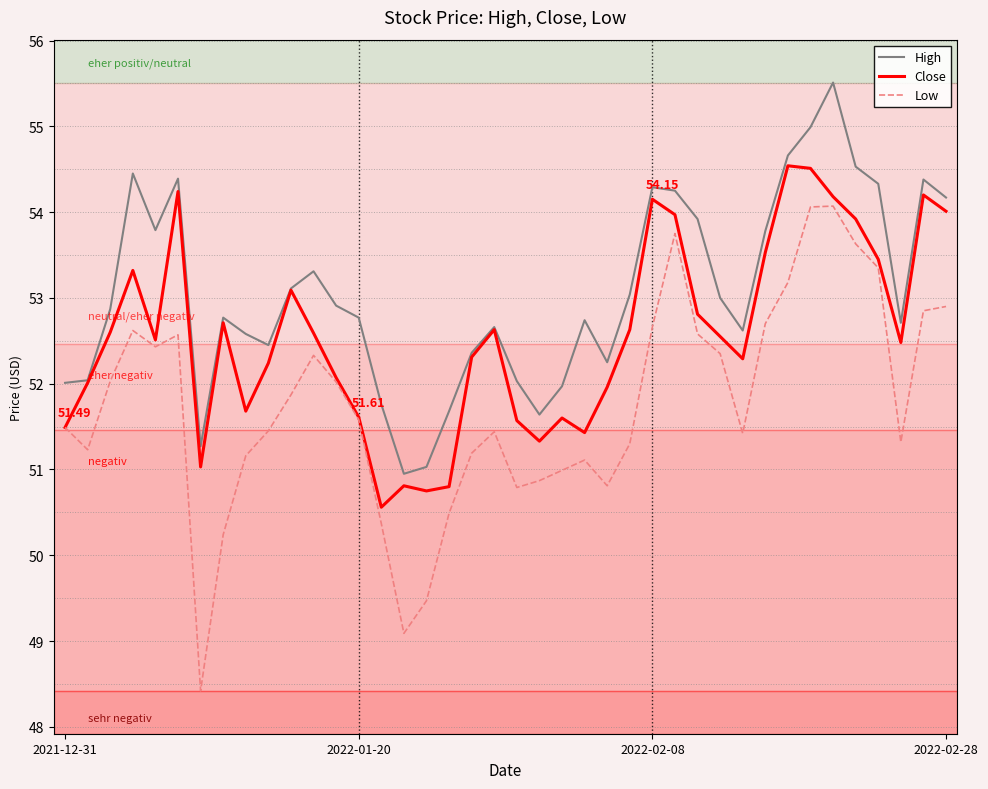

Which series has the largest total across all categories?

High